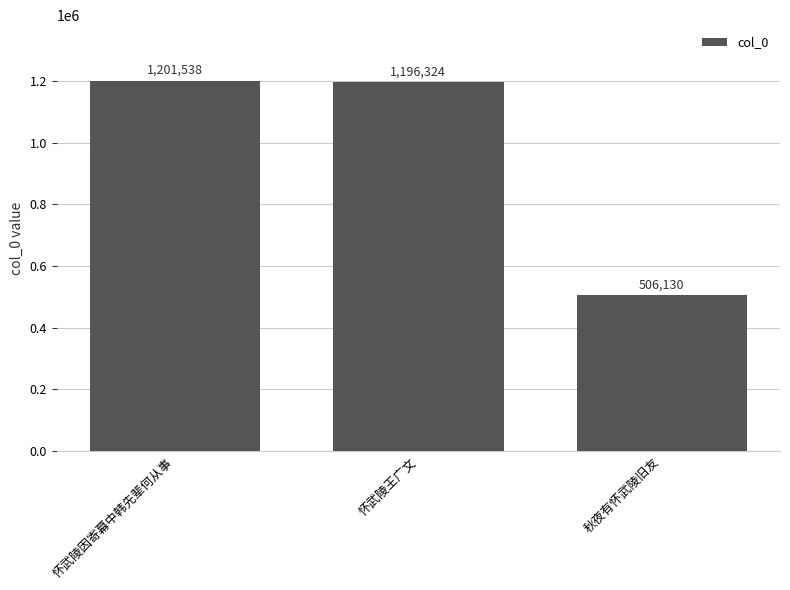

Reading left to right, what are all the values shown in this chart?

怀武陵因寄幕中韩先辈何从事=1201538	怀武陵王广文=1196324	秋夜有怀武陵旧友=506130